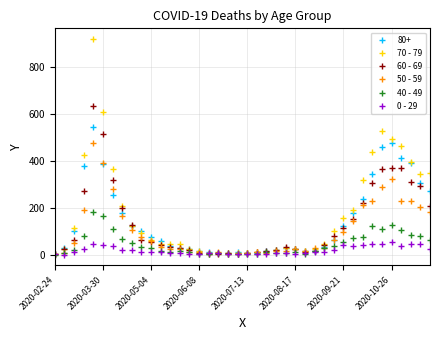

Is this an area chart (filled region under the line)?

No